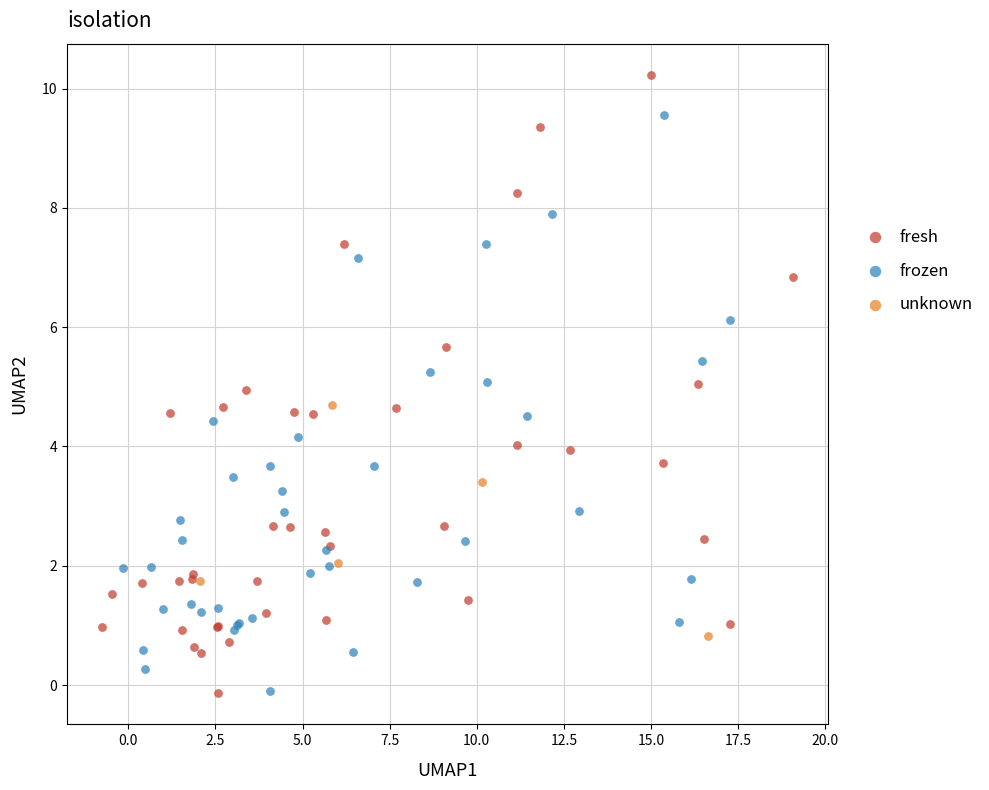

Which series contains the highest Y value?

fresh